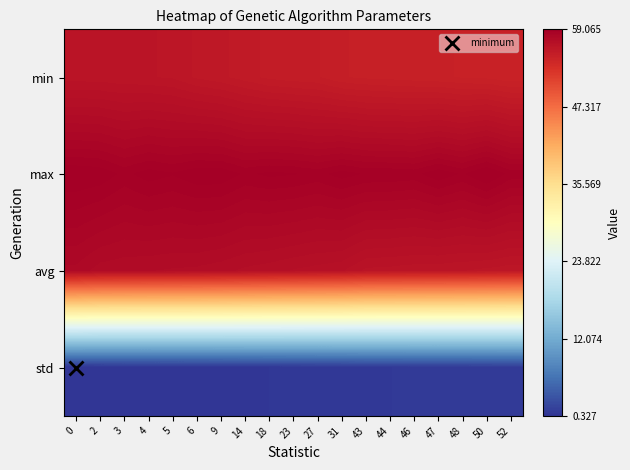

Reading left to right, list all the values displayed in this chart.

min: 0=56.4	2=56.4	3=56.4	4=56.3	5=56.3	6=56.0	9=55.9	14=55.7	18=55.6	23=55.5	27=55.4	31=55.2	43=55.1	44=55.1	46=55.0	47=55.0	48=54.9	50=54.9	52=54.7
max: 0=59.1	2=59.0	3=58.8	4=59.0	5=58.9	6=59.0	9=59.0	14=58.8	18=58.9	23=58.9	27=58.8	31=58.9	43=58.8	44=58.8	46=58.8	47=59.0	48=58.8	50=59.1	52=58.8
avg: 0=57.8	2=57.6	3=57.5	4=57.5	5=57.4	6=57.4	9=57.3	14=57.2	18=57.1	23=57.0	27=56.9	31=56.8	43=56.5	44=56.4	46=56.4	47=56.4	48=56.3	50=56.2	52=56.2
std: 0=0.3	2=0.4	3=0.4	4=0.4	5=0.4	6=0.4	9=0.5	14=0.5	18=0.6	23=0.6	27=0.6	31=0.7	43=0.8	44=0.8	46=0.8	47=0.8	48=0.8	50=0.9	52=0.9